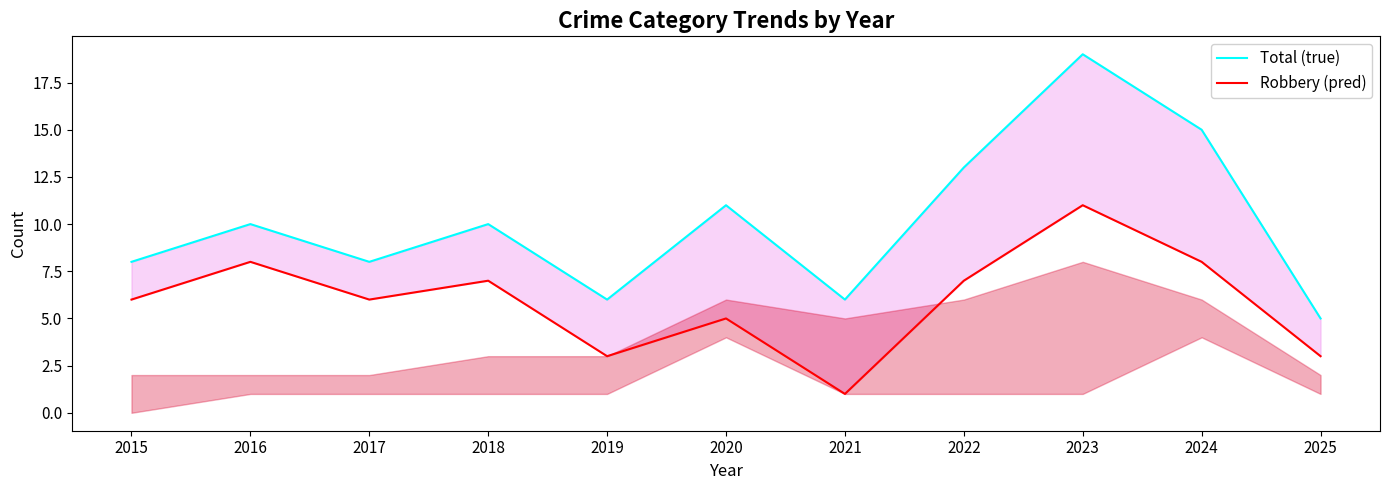

At which category is the sum across all series the highest?

2023